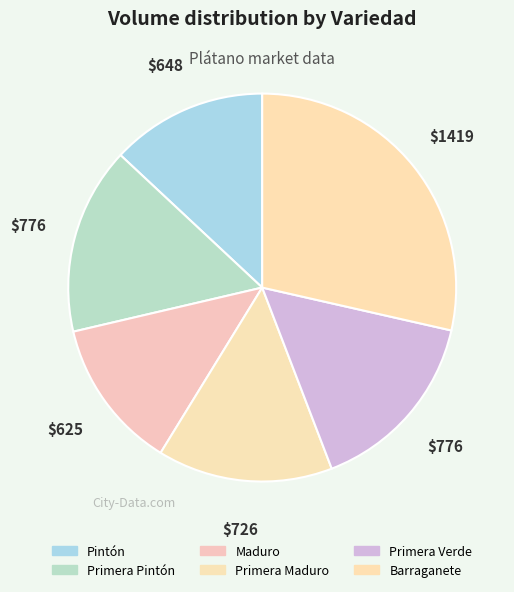

How many slices are in this pie chart?

6